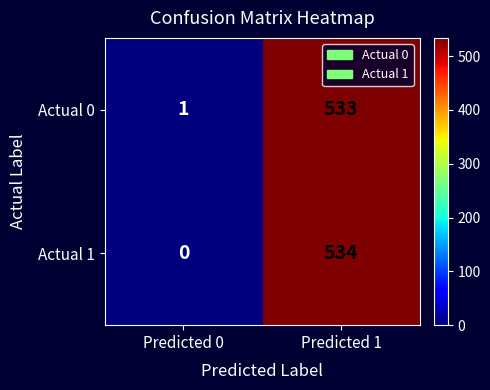

Is it true that Actual 1 equals 534 at Predicted 1?

True